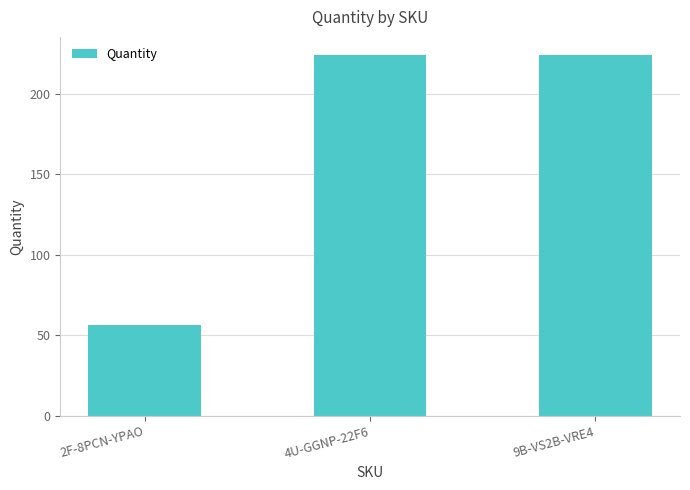

What is the value of the 1st bar from the left?

56